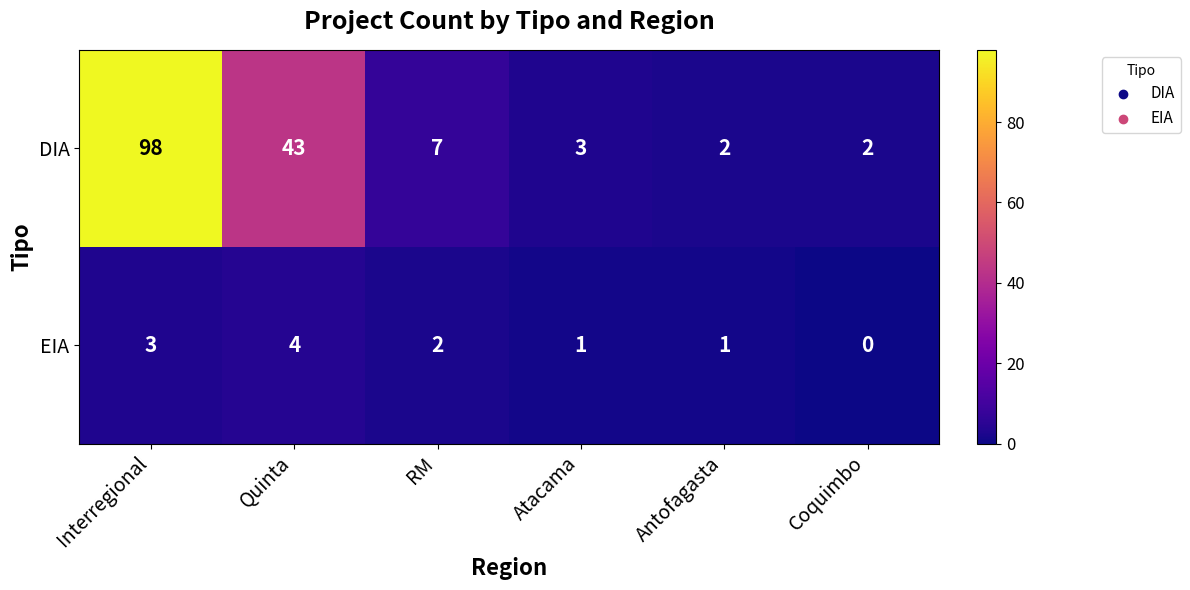

The DIA series shows 98 at Interregional. True or false?

True